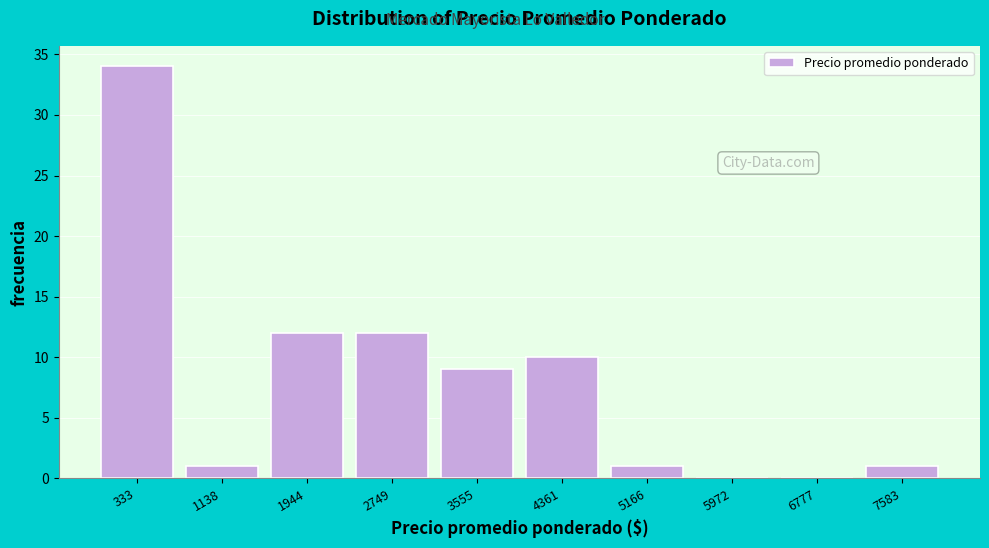

Reading left to right, what are all the values shown in this chart?

333=34	1138=1	1944=12	2749=12	3555=9	4361=10	5166=1	5972=0	6777=0	7583=1